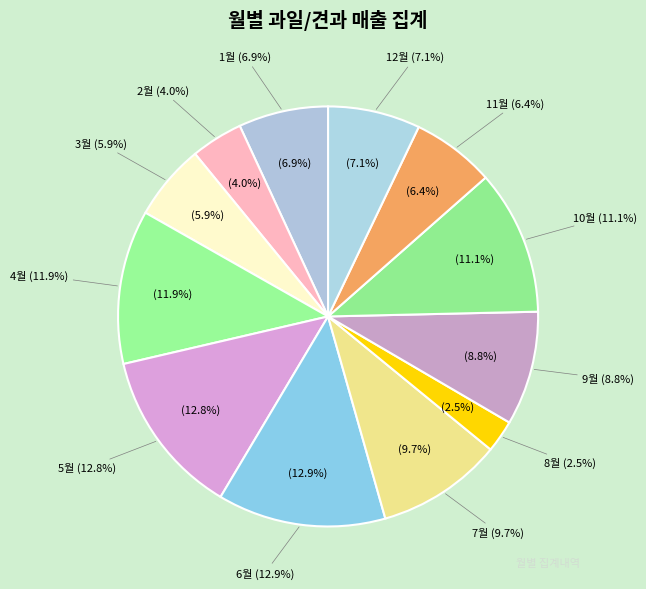

Does 2월 represent more than half of the total?

No